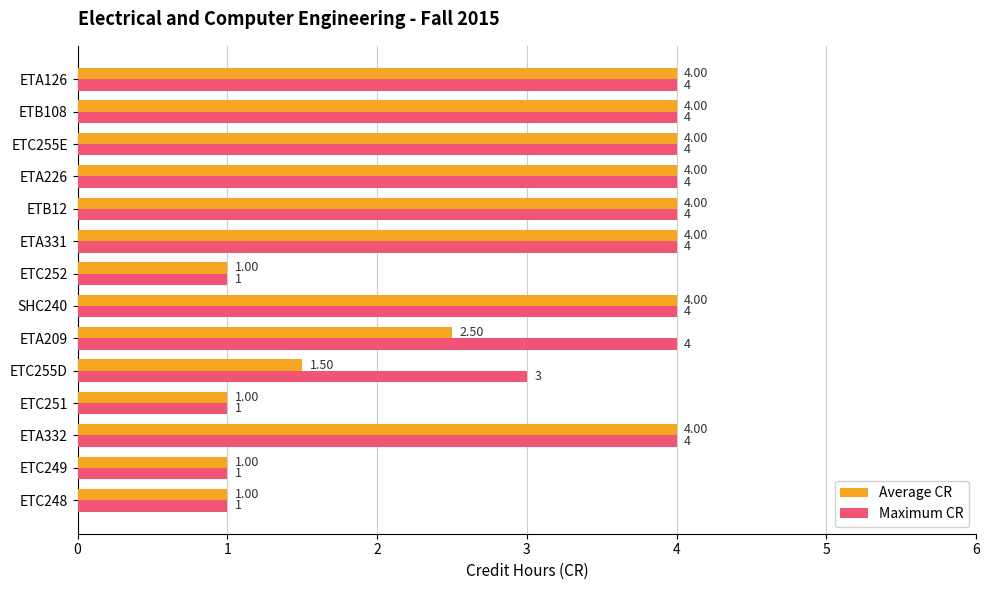

What is the minimum value for Maximum CR?

1.0